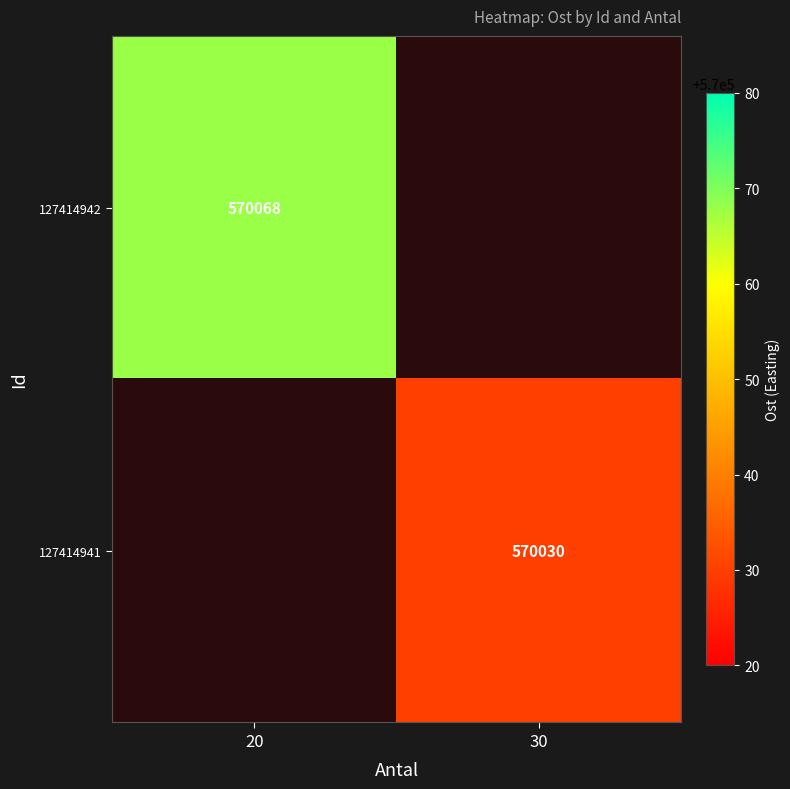

At which category does the chart reach its peak across all series?

20